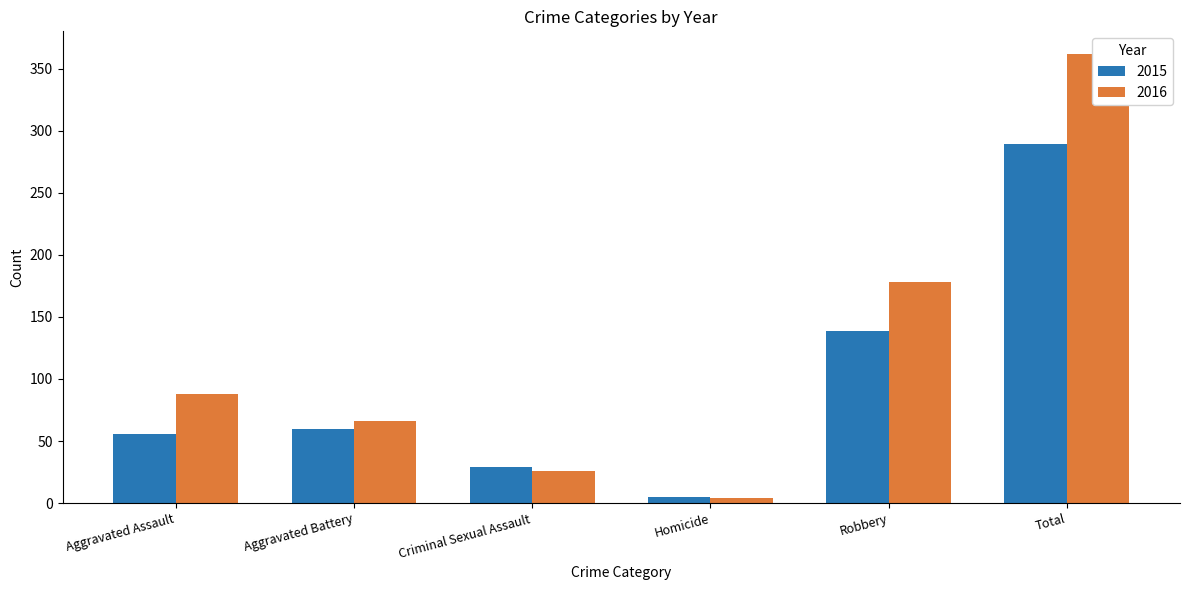

Rank the series by their maximum value, from lowest to highest.

2015, 2016